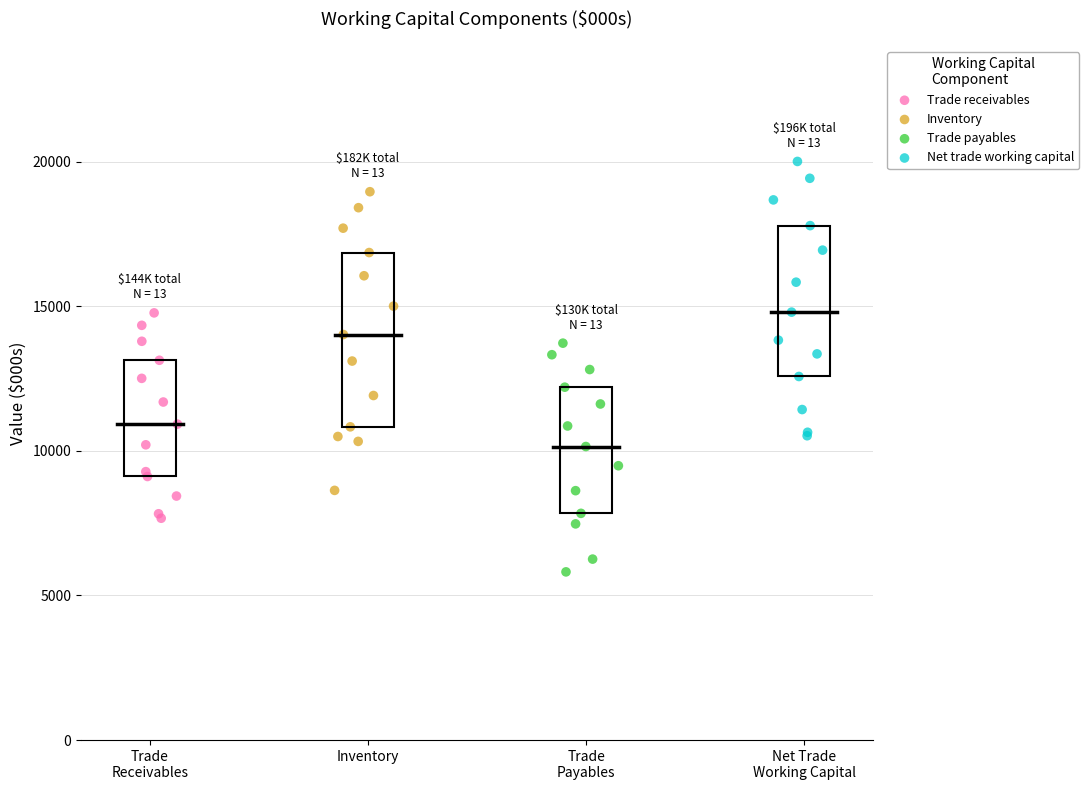

Which series reaches the maximum Y coordinate?

Net trade working capital